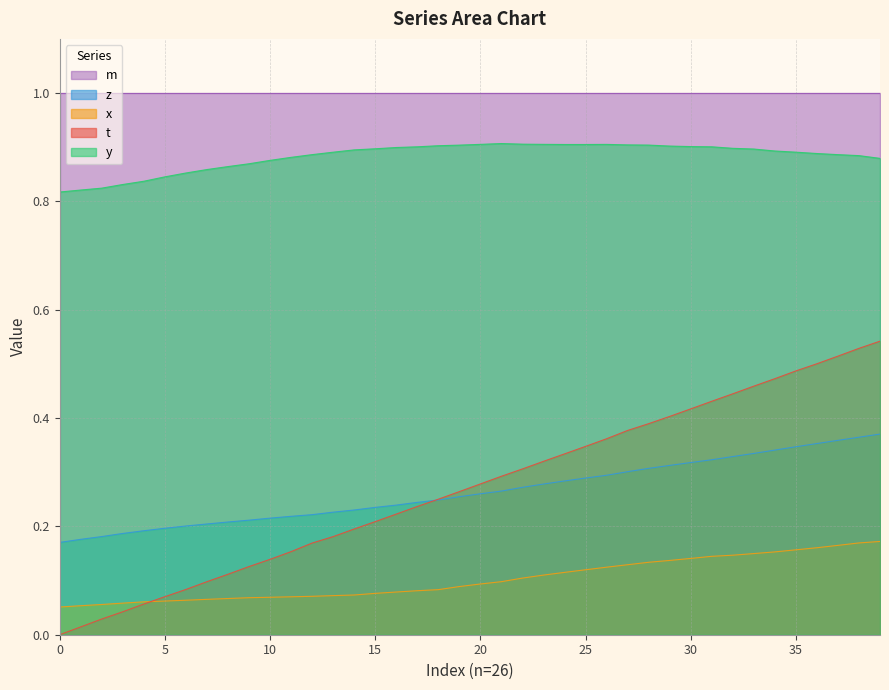

True or false: x and m cross at least once.

False